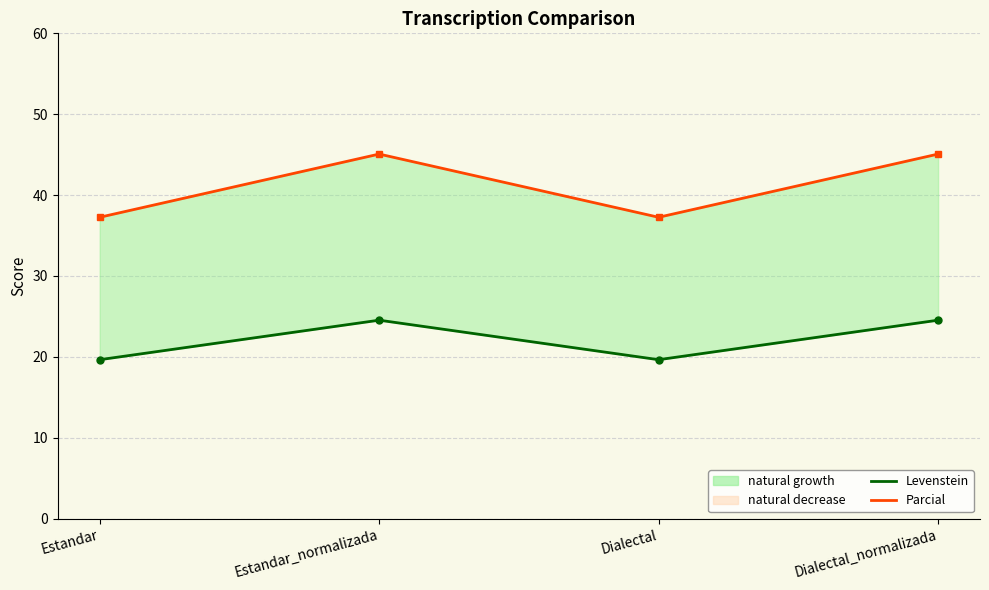

Where is Parcial nearest to the value 41?

Estandar